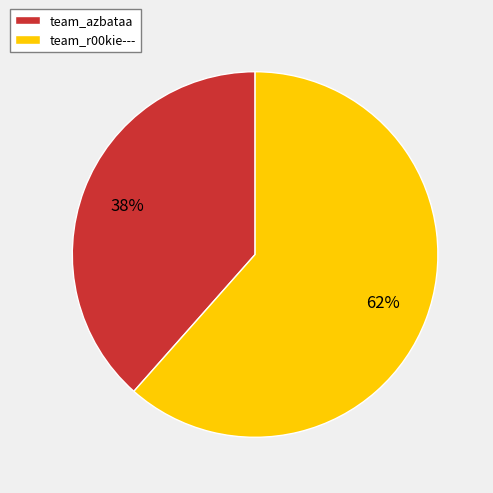

Which category has the smallest portion of the pie?

team_azbataa